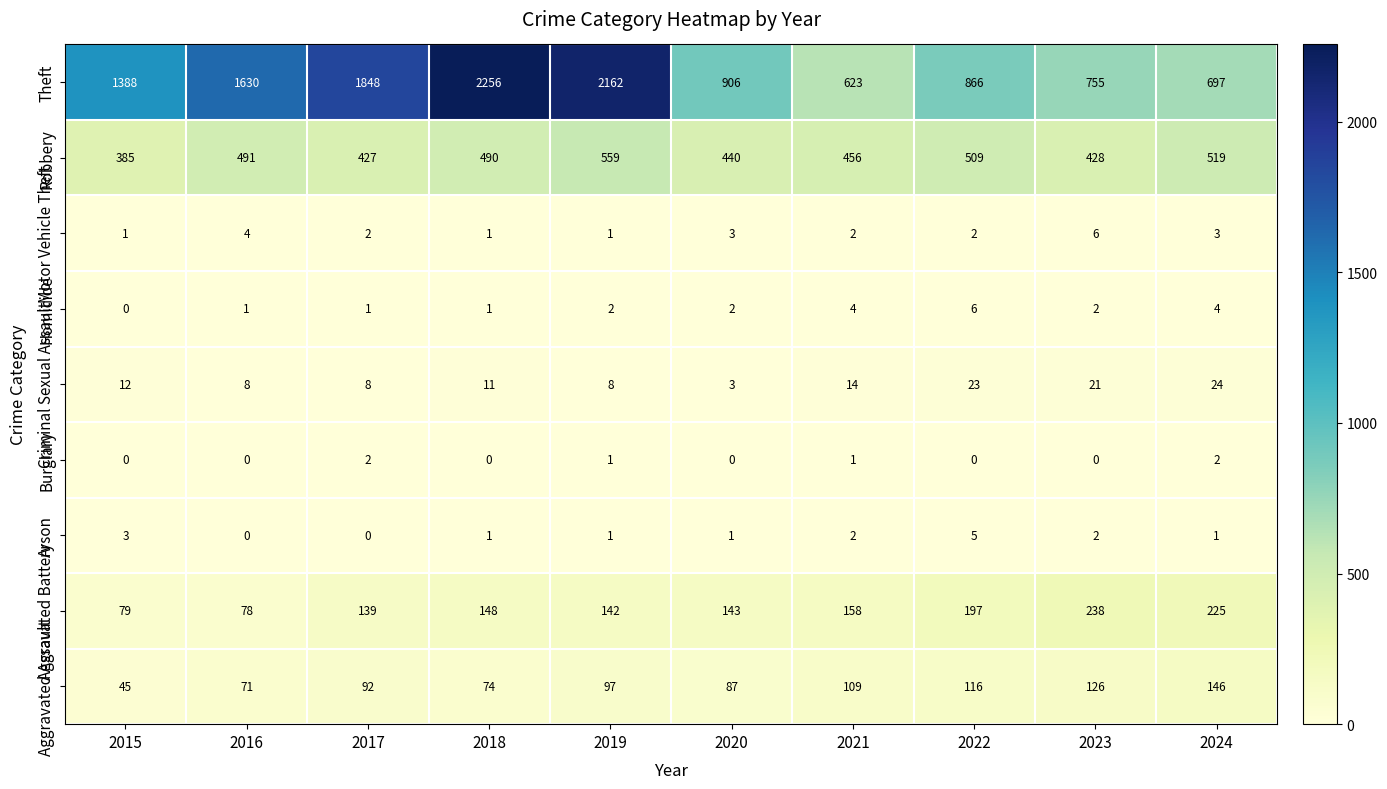

Which series has the largest range (max minus min)?

Theft